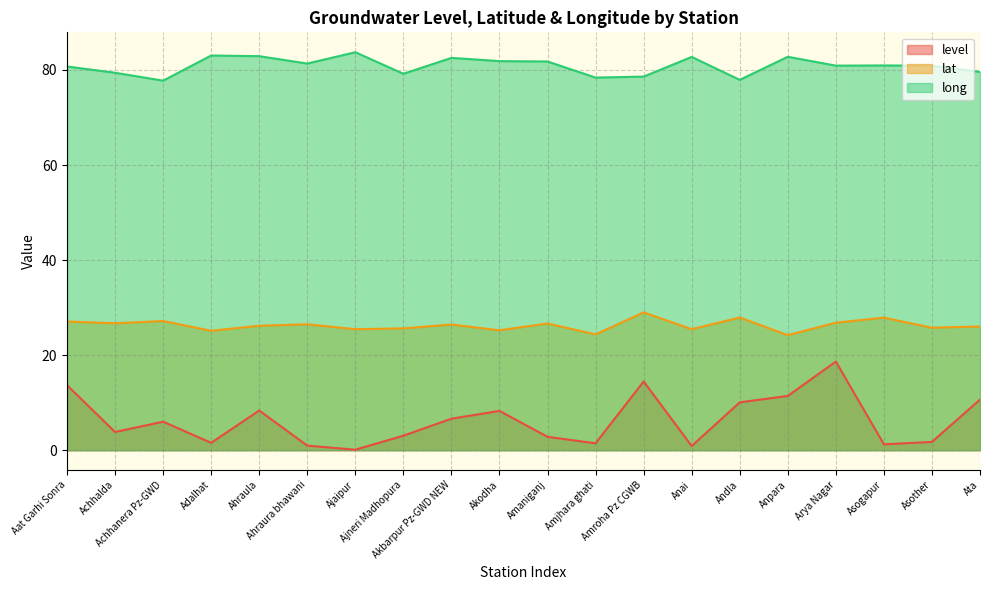

At which category is the sum across all series the highest?

Arya Nagar